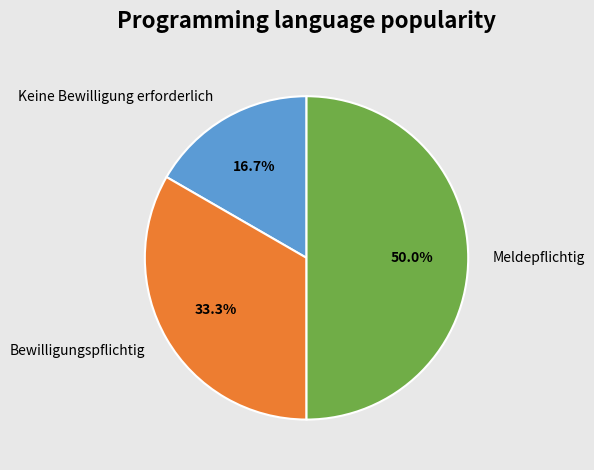

How much of the chart is everything except Keine Bewilligung erforderlich?

83.3%